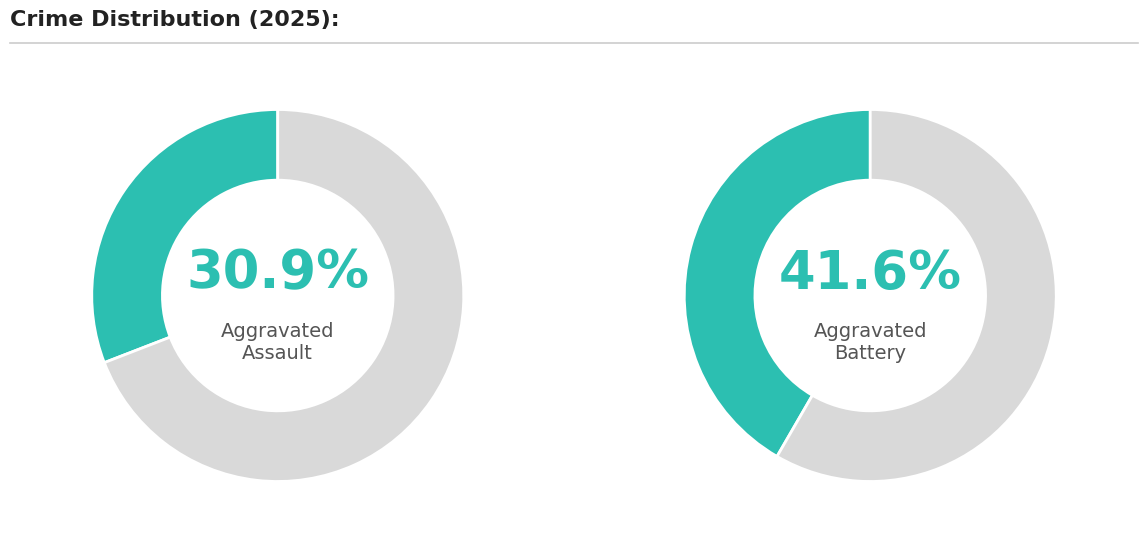

The Aggravated Battery slice represents 18% of the pie. True or false?

False